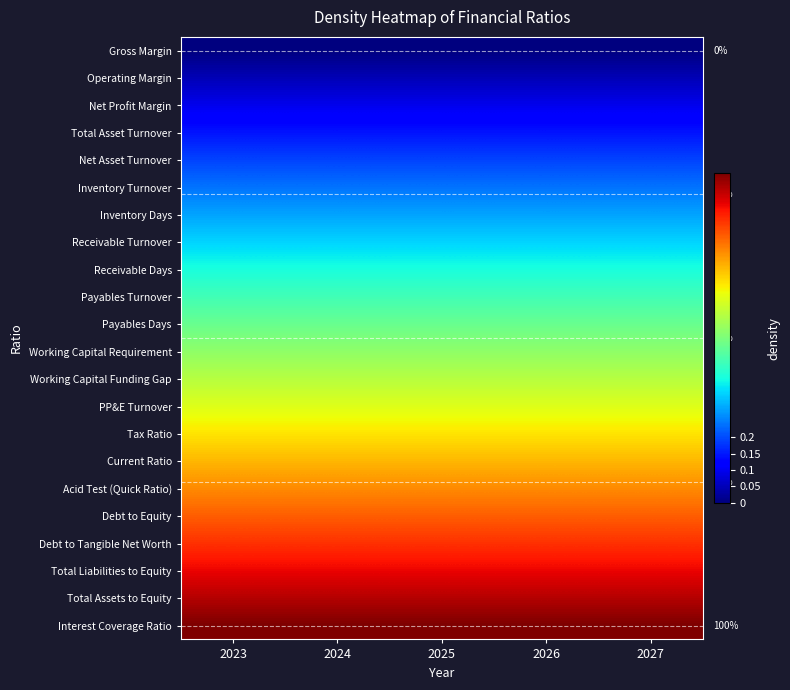

Which series has the largest total across all categories?

Interest Coverage Ratio